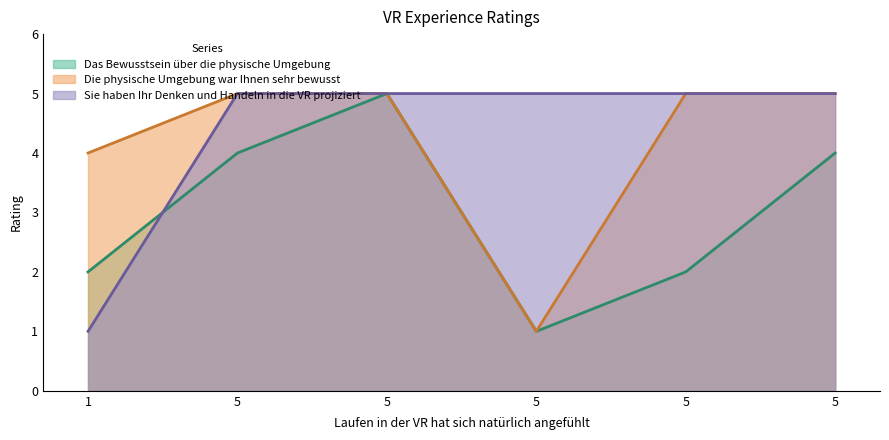

What is the difference between the second highest and second lowest values in the Das Bewusstsein über die physische Umgebung series?

2